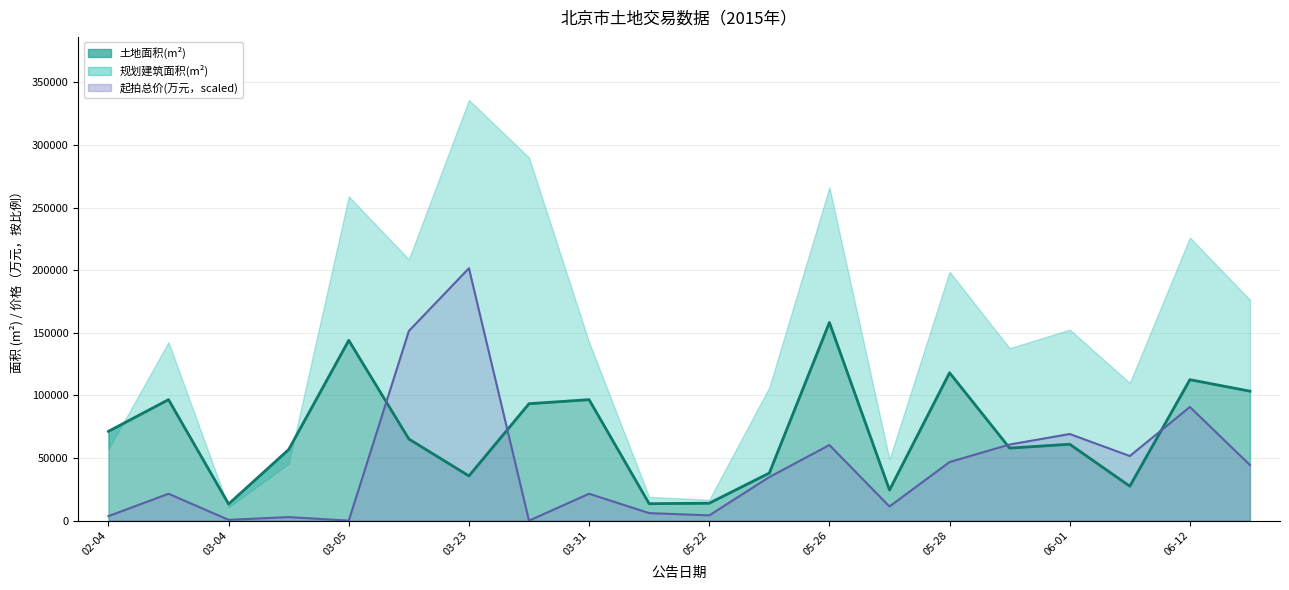

Is it true that 起拍总价(万元) equals 30802.1 at 2015-05-29?

False